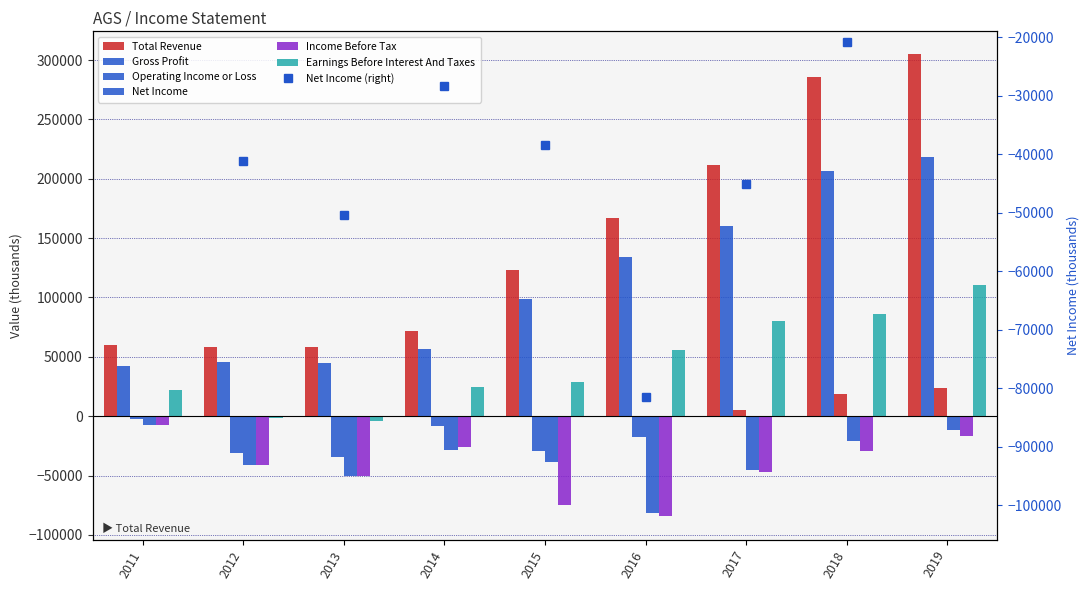

What is the spread (max minus min) of values at 2012?

99800